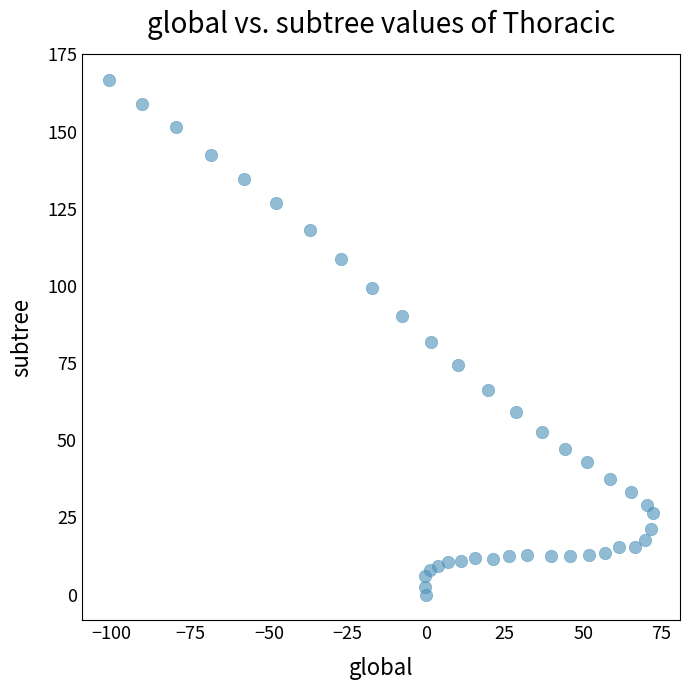

What is the range of X values (max minus min)?

173.1